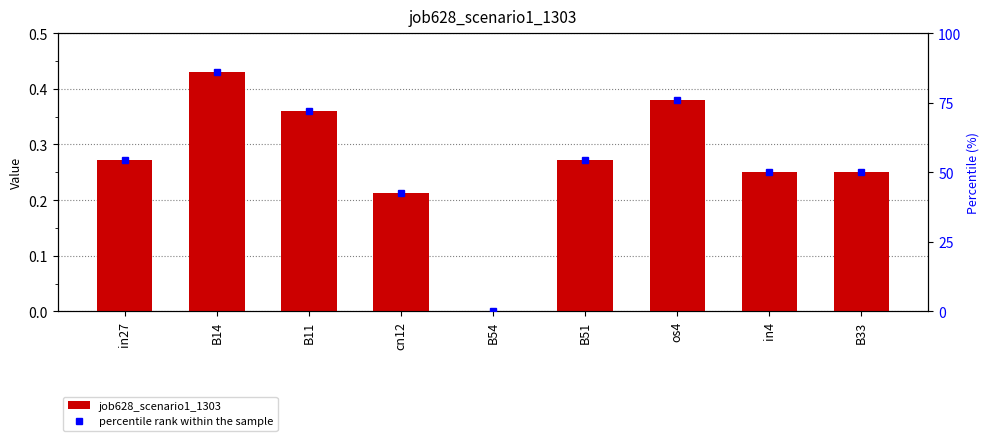

What is the total value across all series at B33?

50.2